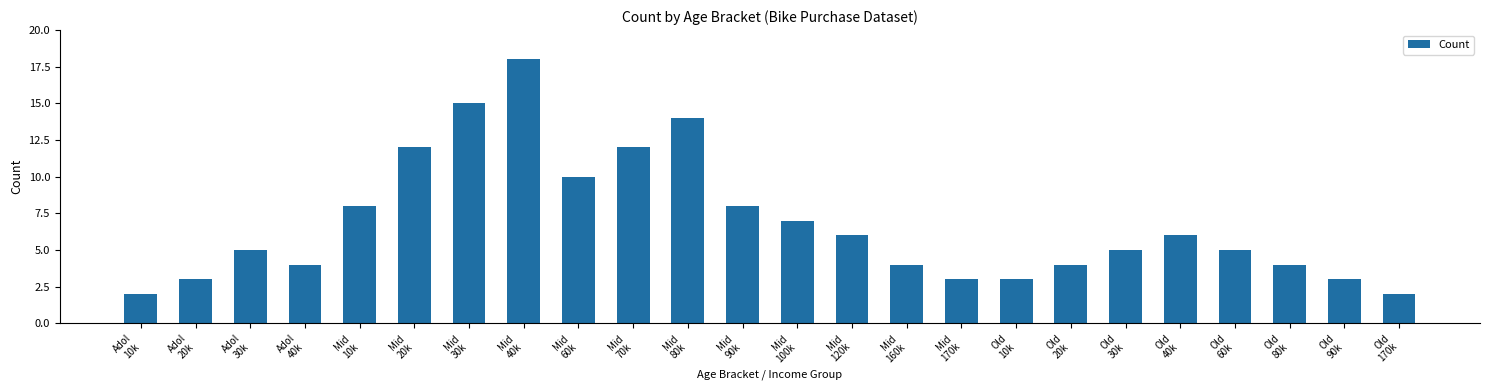

The value at Mid
20k is 7. True or false?

False